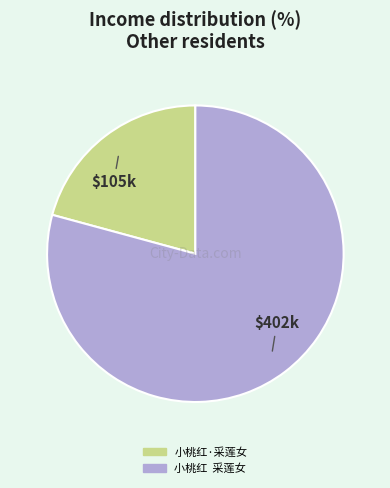

Approximately how many times larger is the value at 小桃红 采莲女 compared to 小桃红·采莲女?

3.8